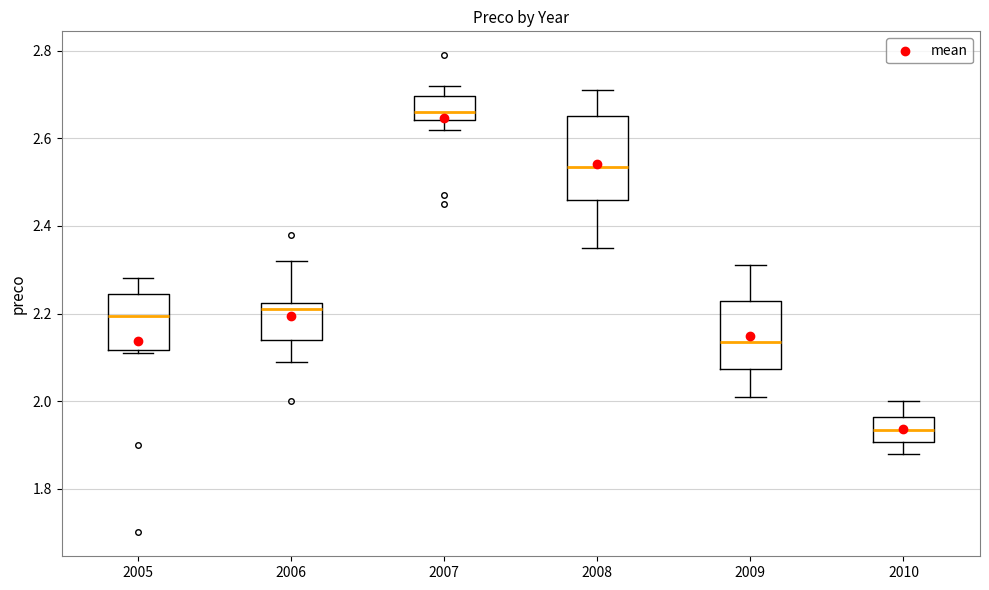

Which box's median line is the highest?

2007